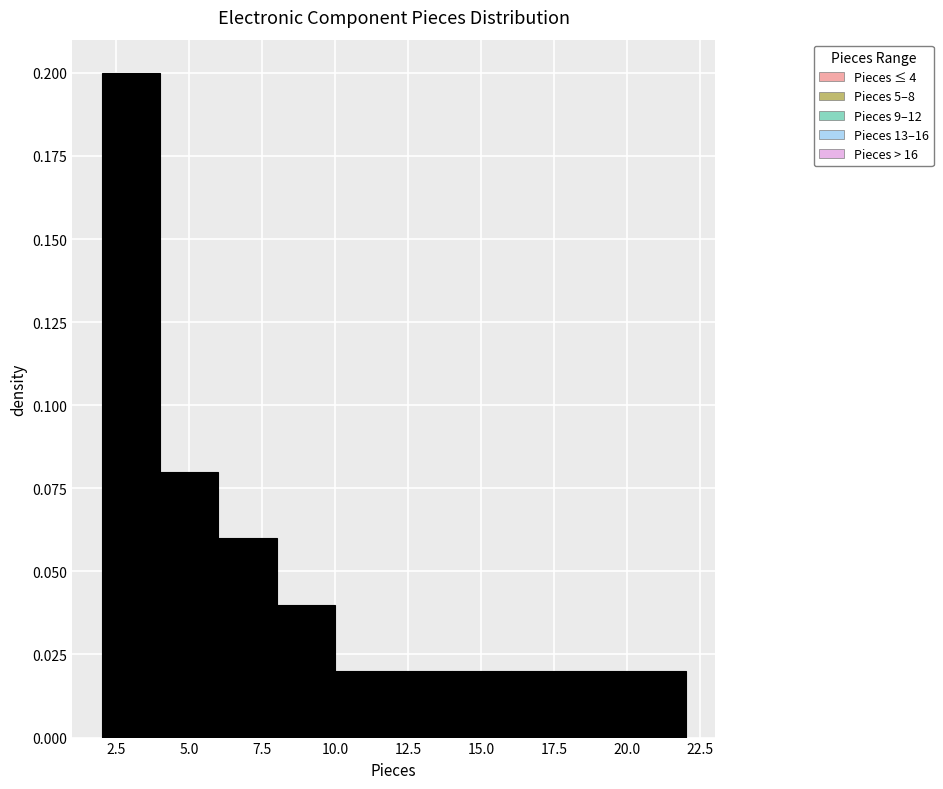

How tall is the bar that spans 16 to 18 on the x-axis? The values are not printed on the chart, so give them approximately, as read against the axis.

0.02